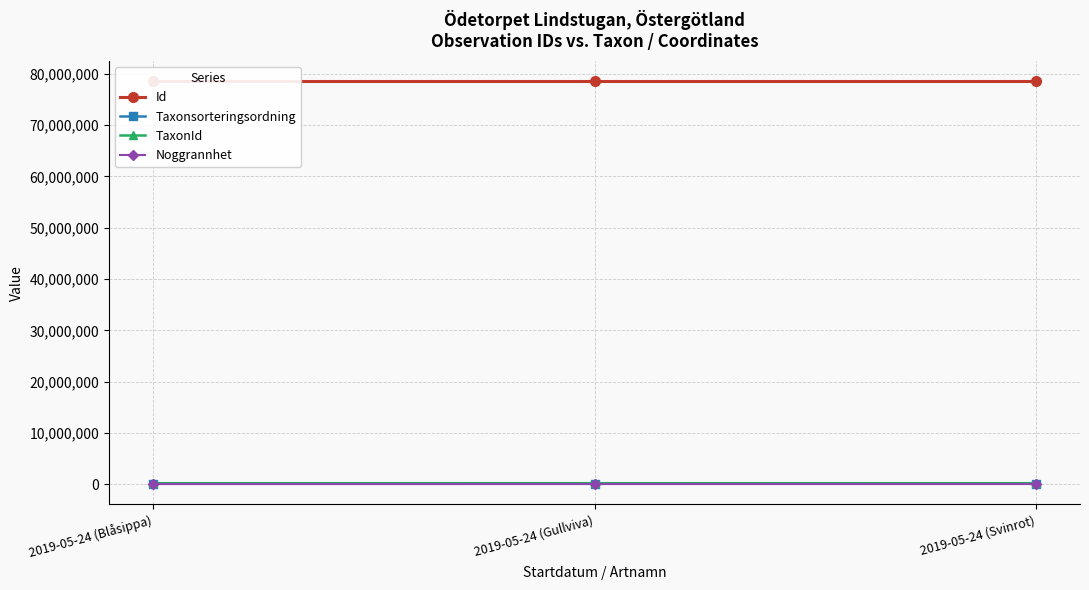

What is the average value of the TaxonId series?

221313